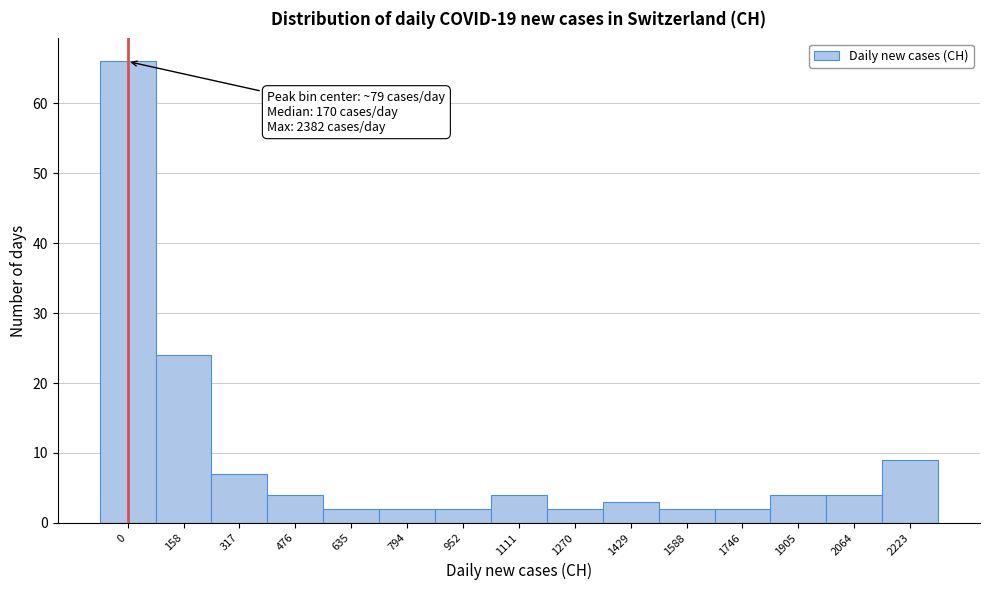

Reading right to left, list all the values displayed in this chart.

2223=9	2064=4	1905=4	1746=2	1588=2	1429=3	1270=2	1111=4	952=2	794=2	635=2	476=4	317=7	158=24	0=66